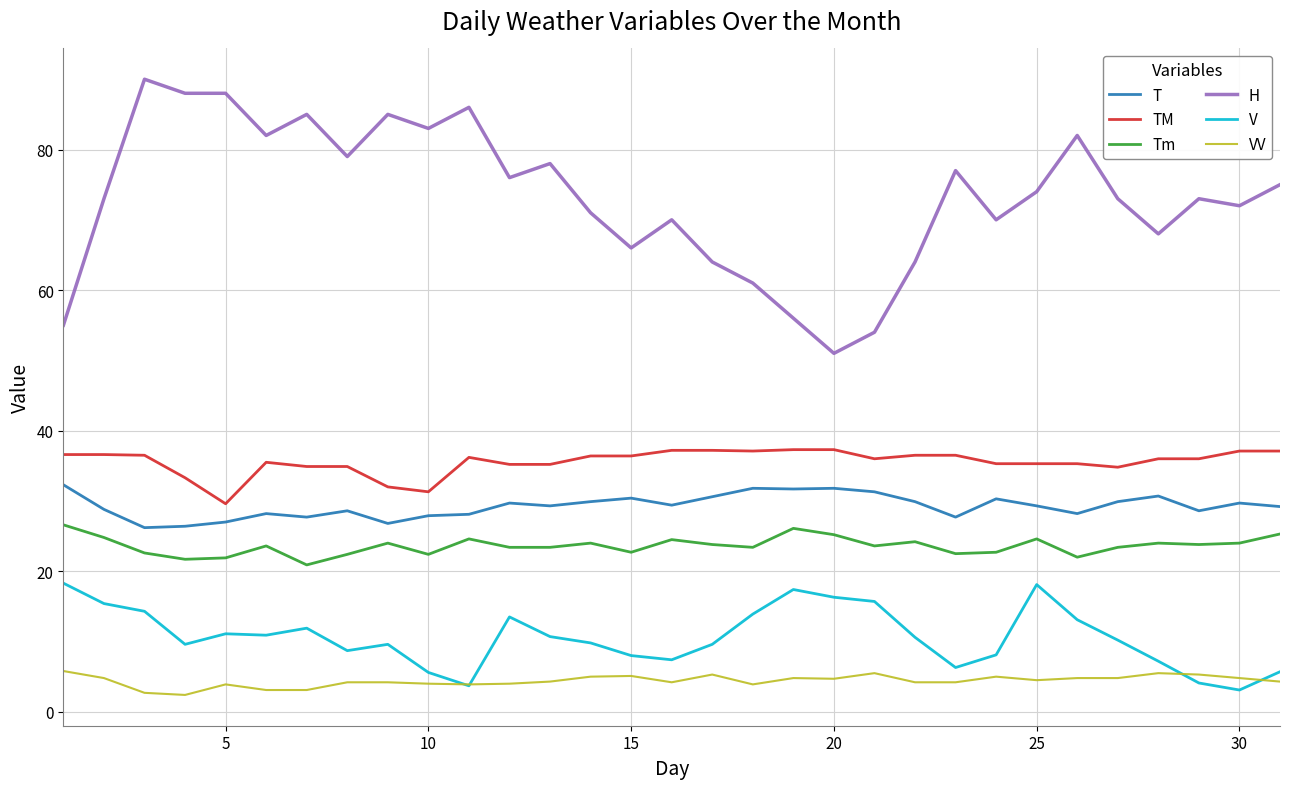

True or false: TM and T intersect in this chart.

False